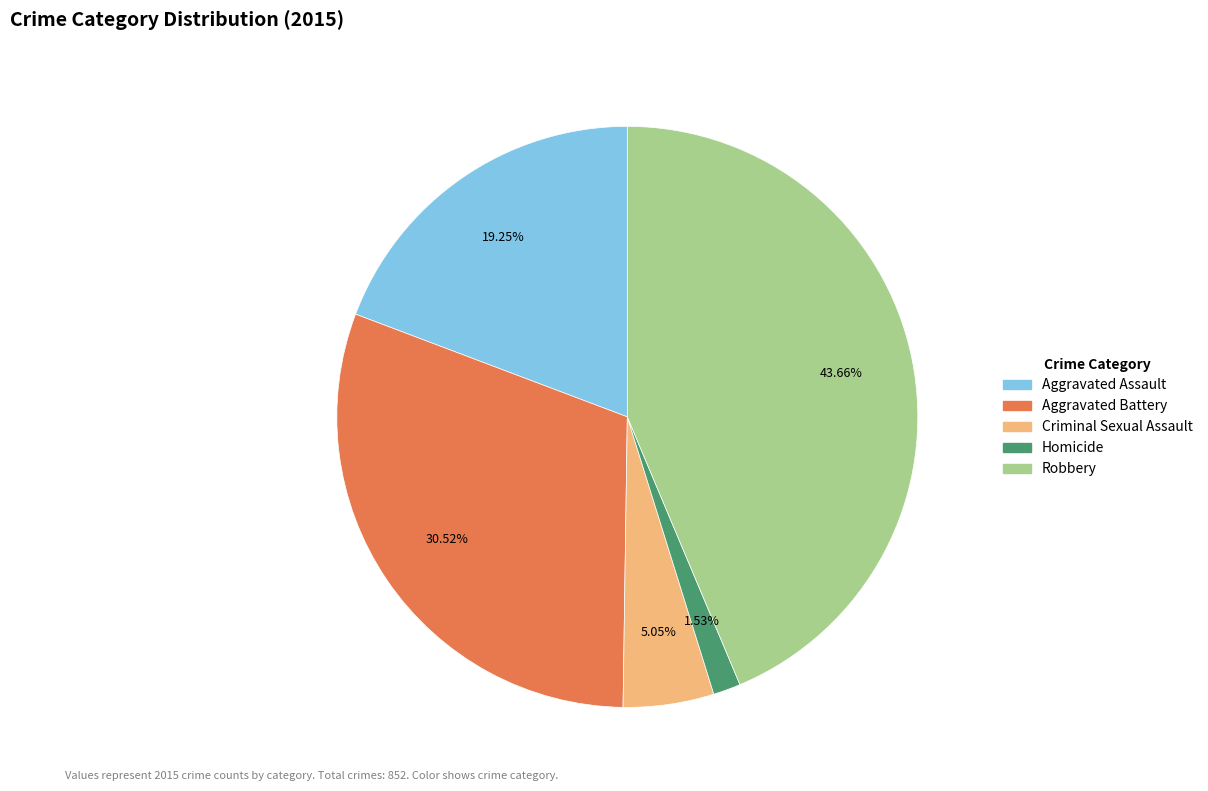

Count the number of slices in the pie.

5